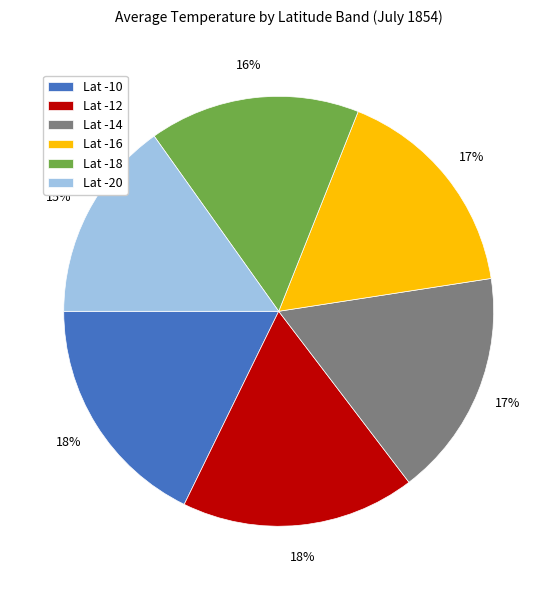

Is there a majority slice in this chart?

No